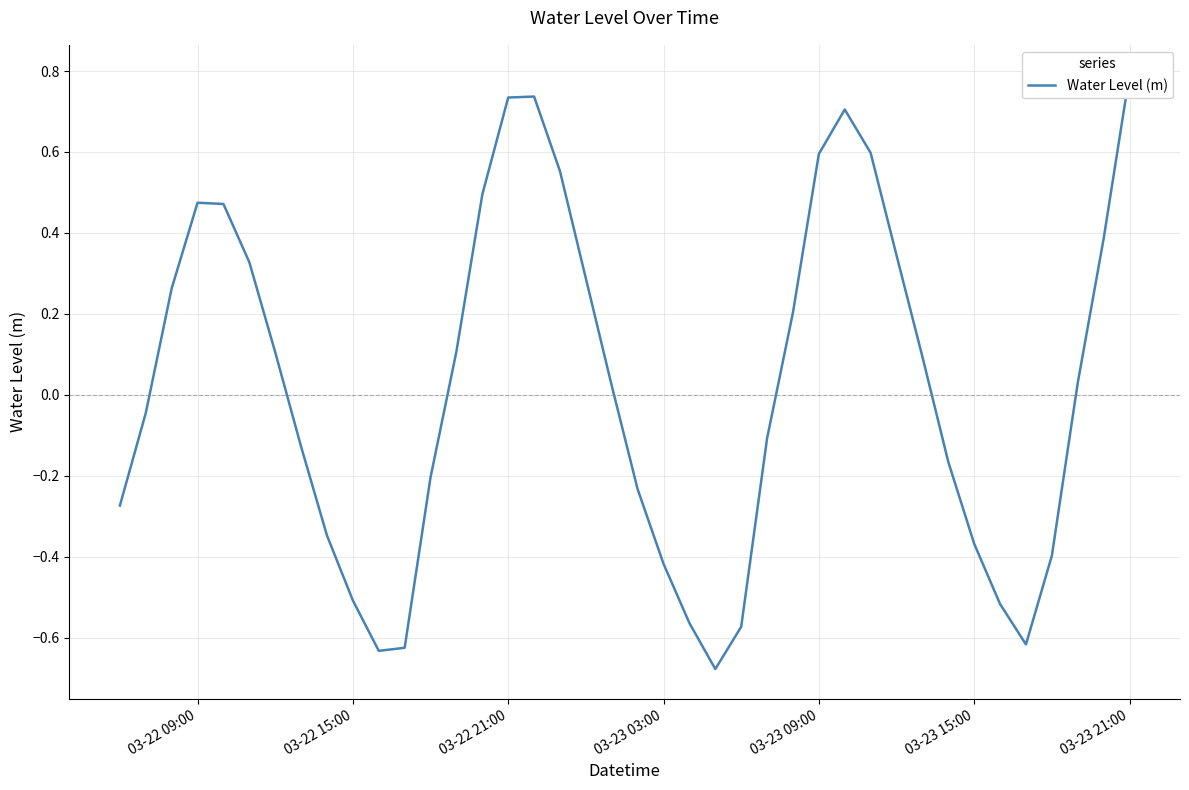

What is the difference between the second highest and second lowest values?

1.4